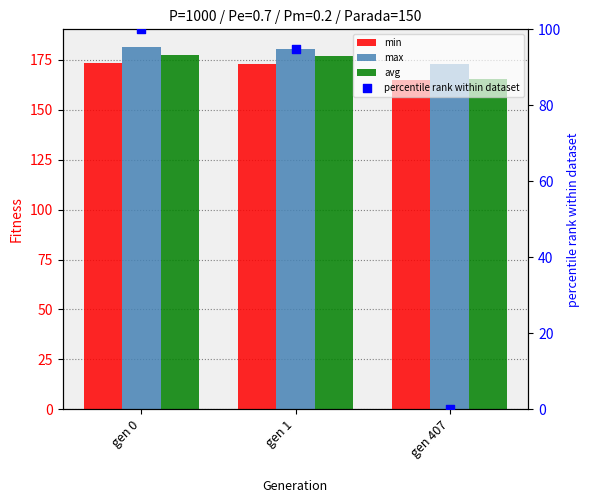

At which category is the sum across all series the highest?

gen 0